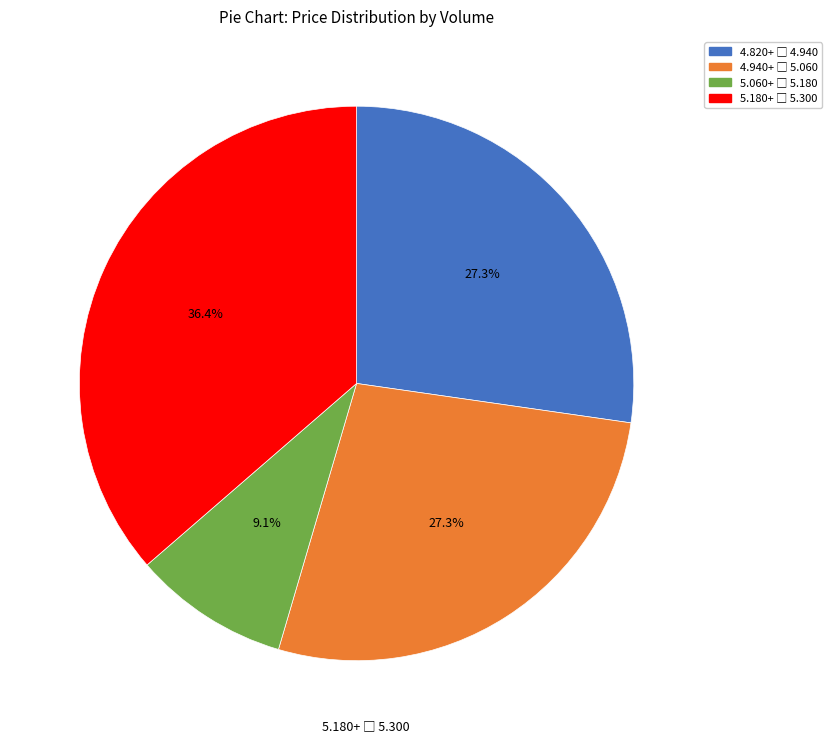

Count the number of slices in the pie.

4